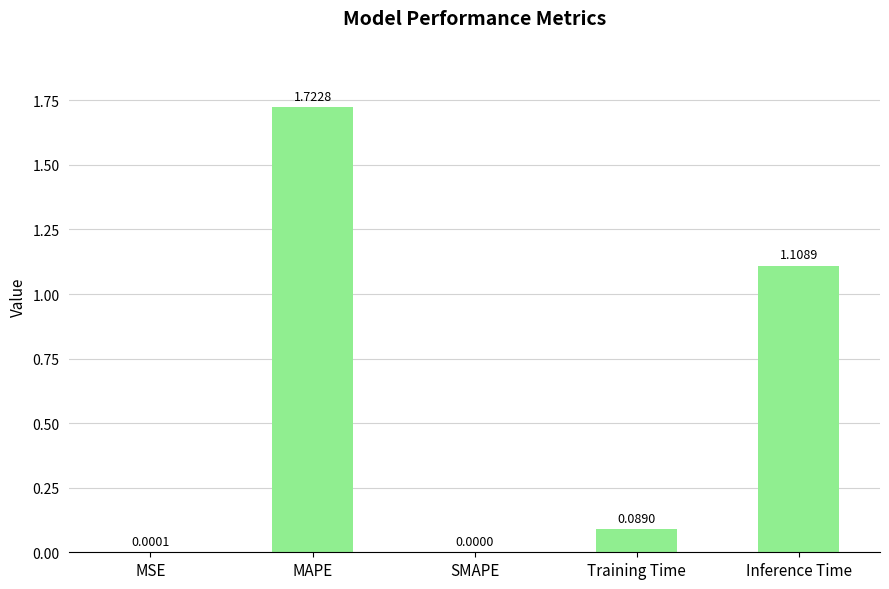

What is the sum of the values at Inference Time and Training Time?

1.2